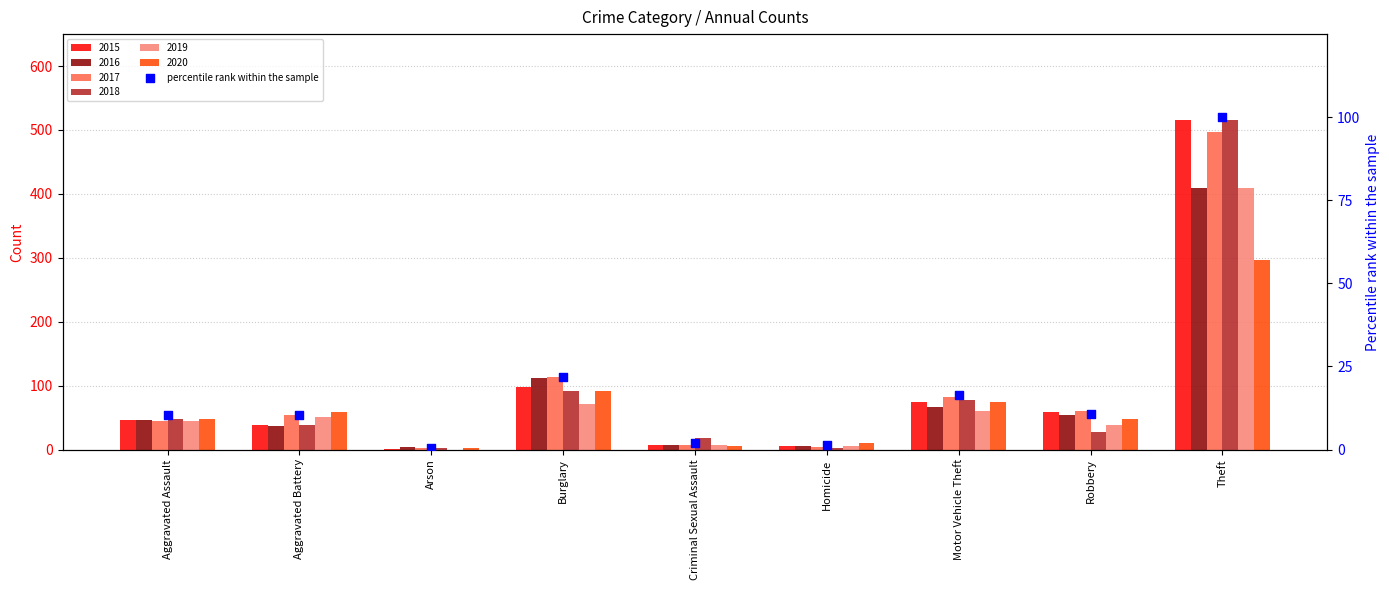

What is the change in value from Burglary to Motor Vehicle Theft?

-5.4